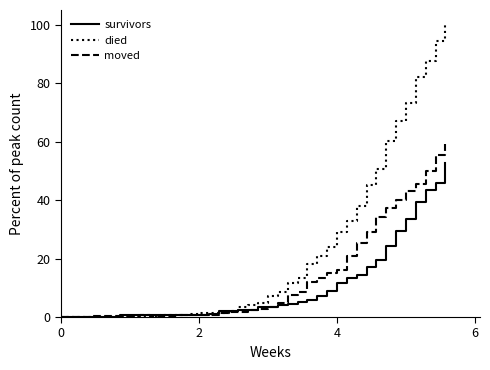

Which series has the largest total across all categories?

died